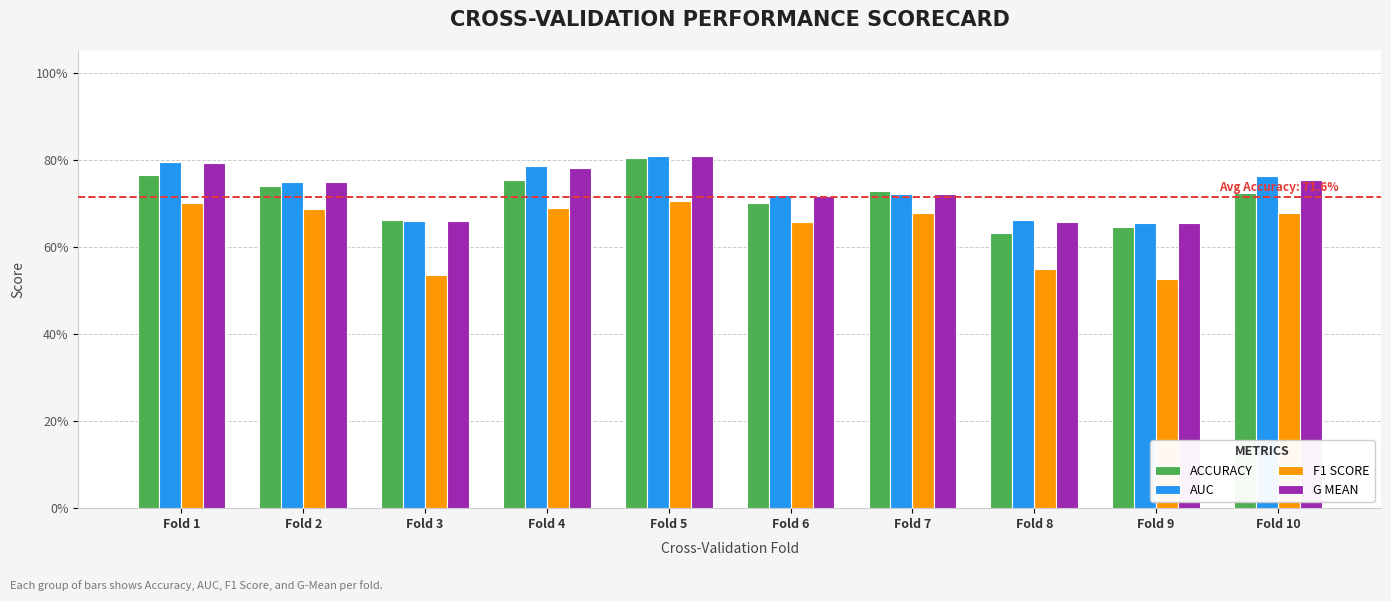

What is the value of the AUC bar at the 6th from the left?

0.7